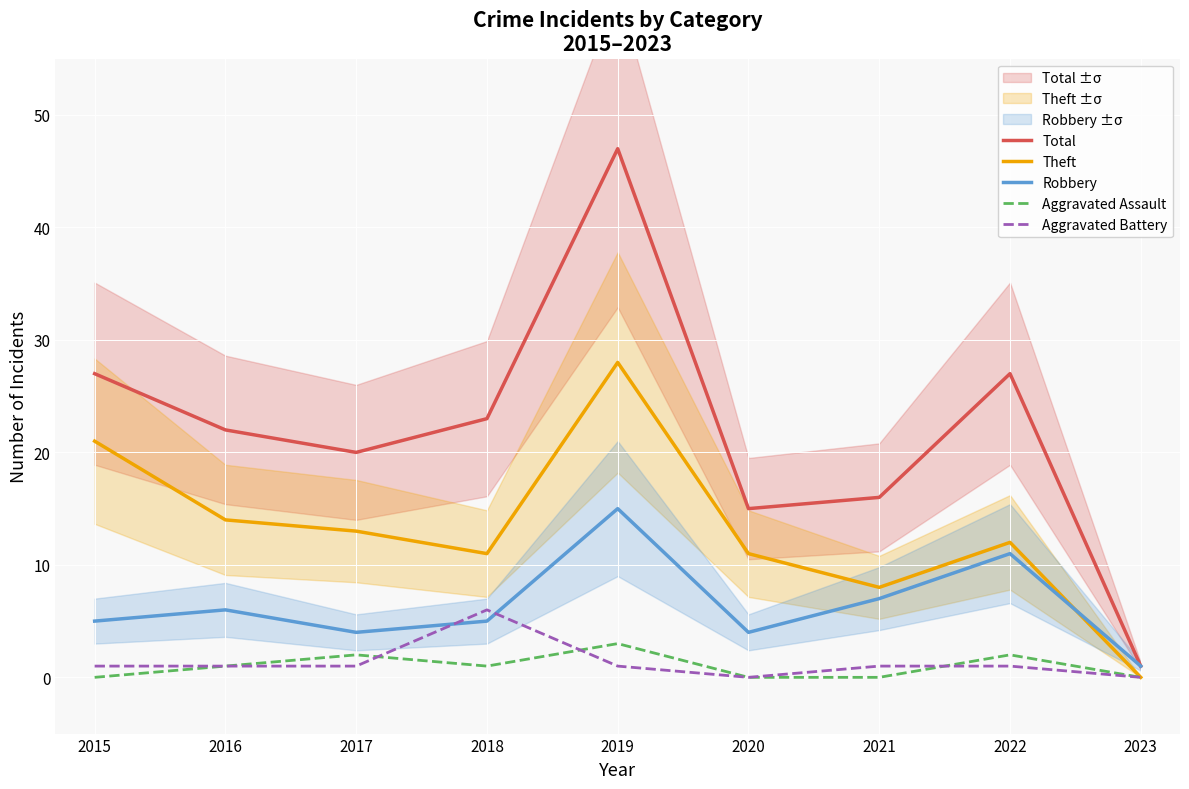

Is the value of Aggravated Assault at 2022 greater than the value of Robbery at 2015?

No